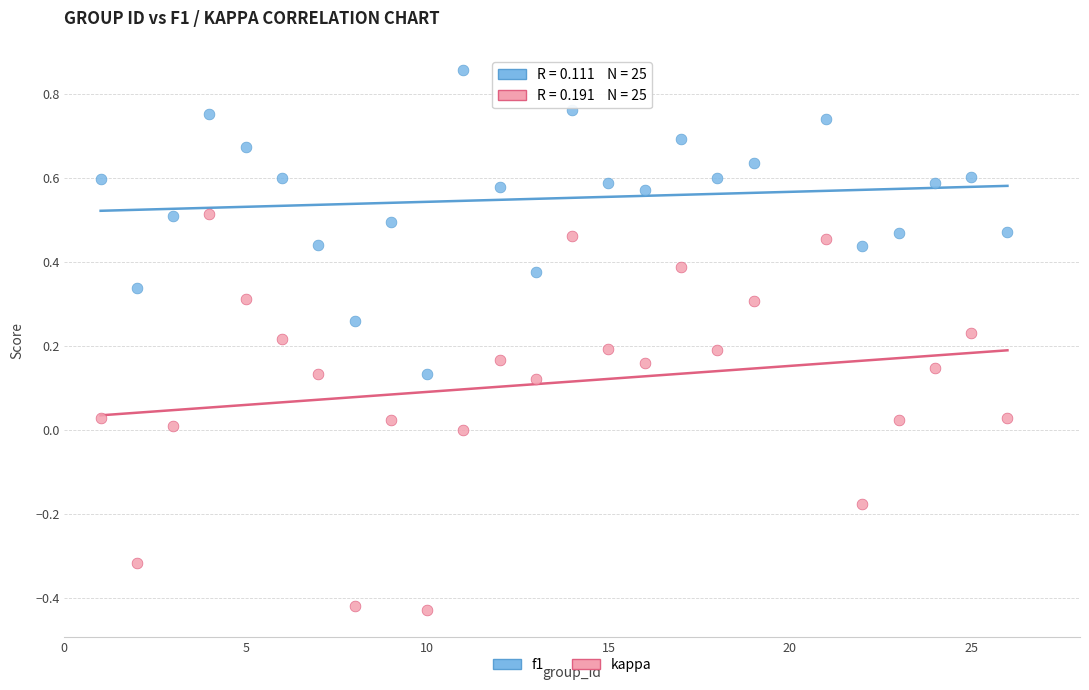

What are all the series names shown in the legend?

f1, kappa